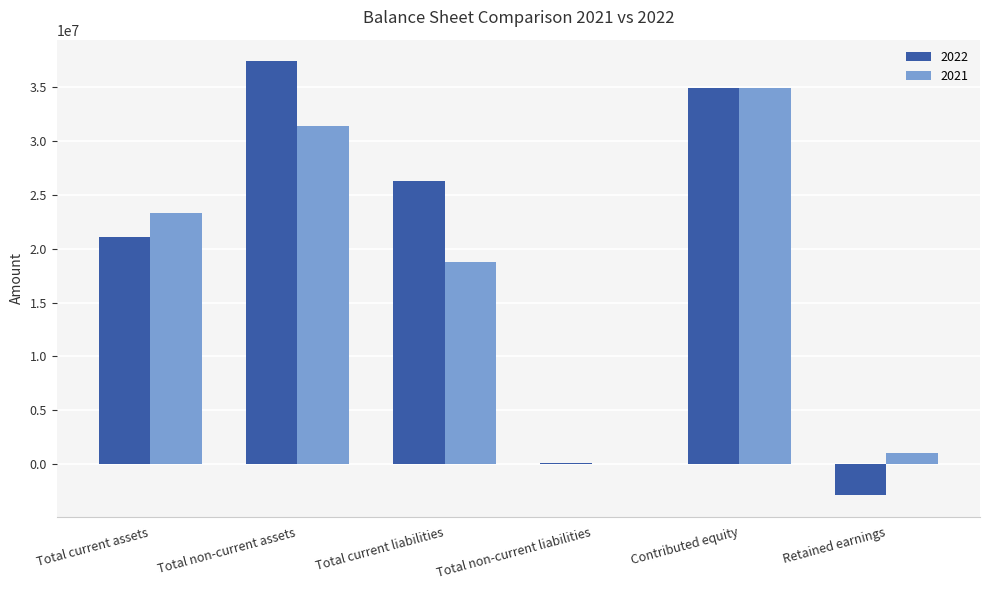

Which label corresponds to the largest value in the chart?

Total non-current assets